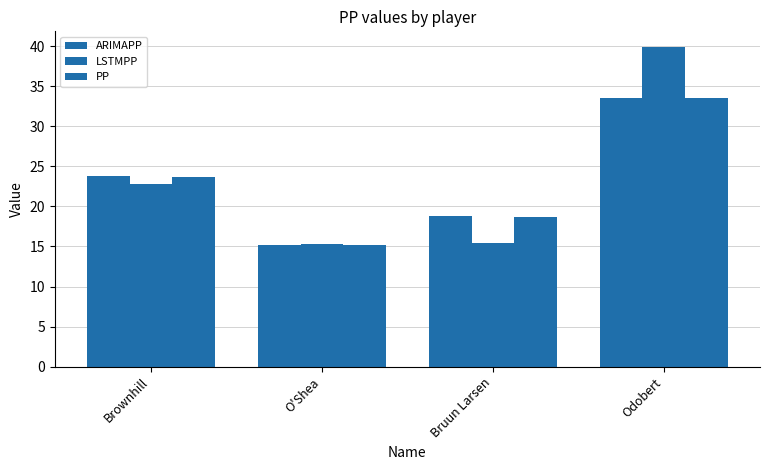

At which category does the chart reach its peak across all series?

Odobert